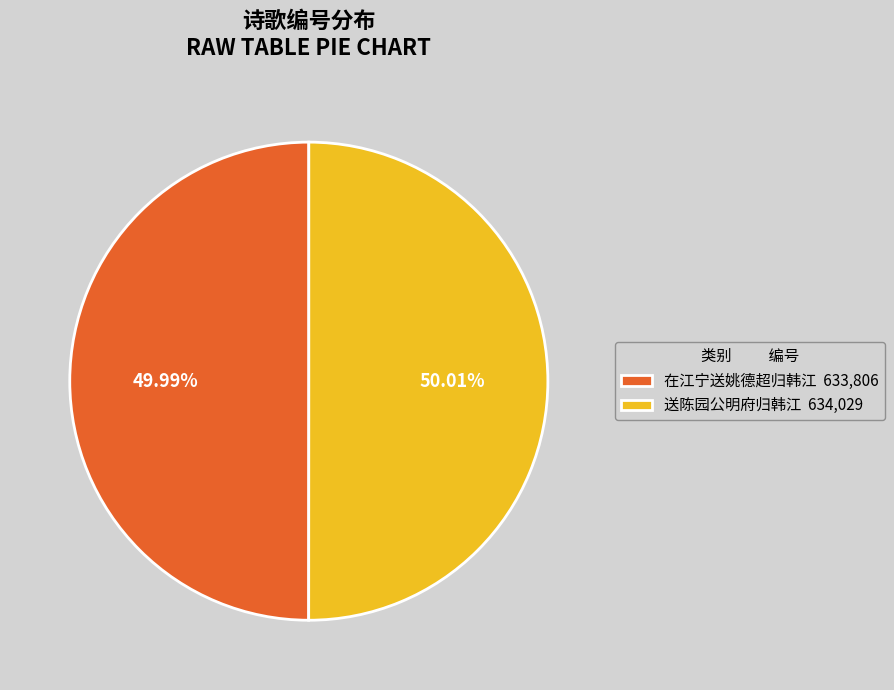

What percentage do 送陈园公明府归韩江 and 在江宁送姚德超归韩江 together represent?

100.0%